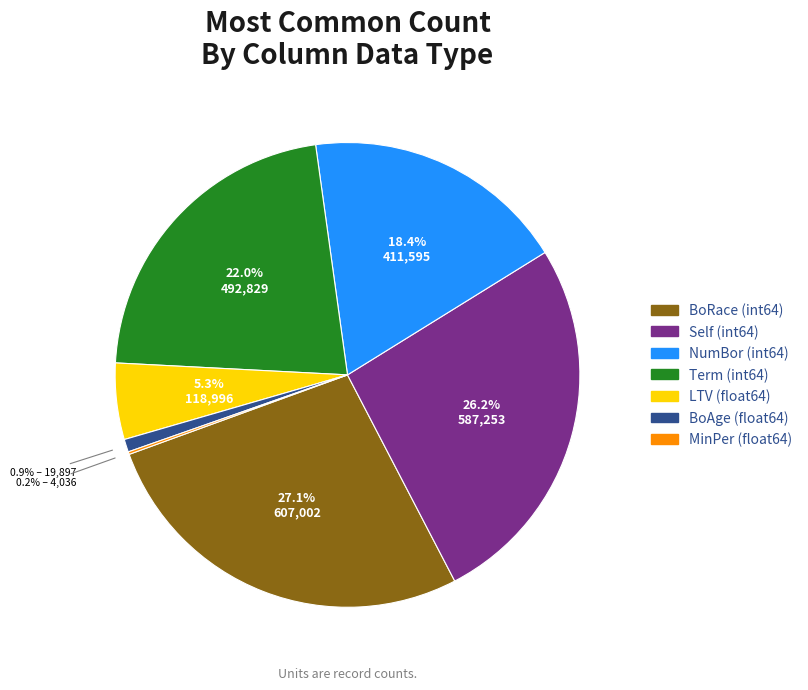

Does any single category account for the majority?

No